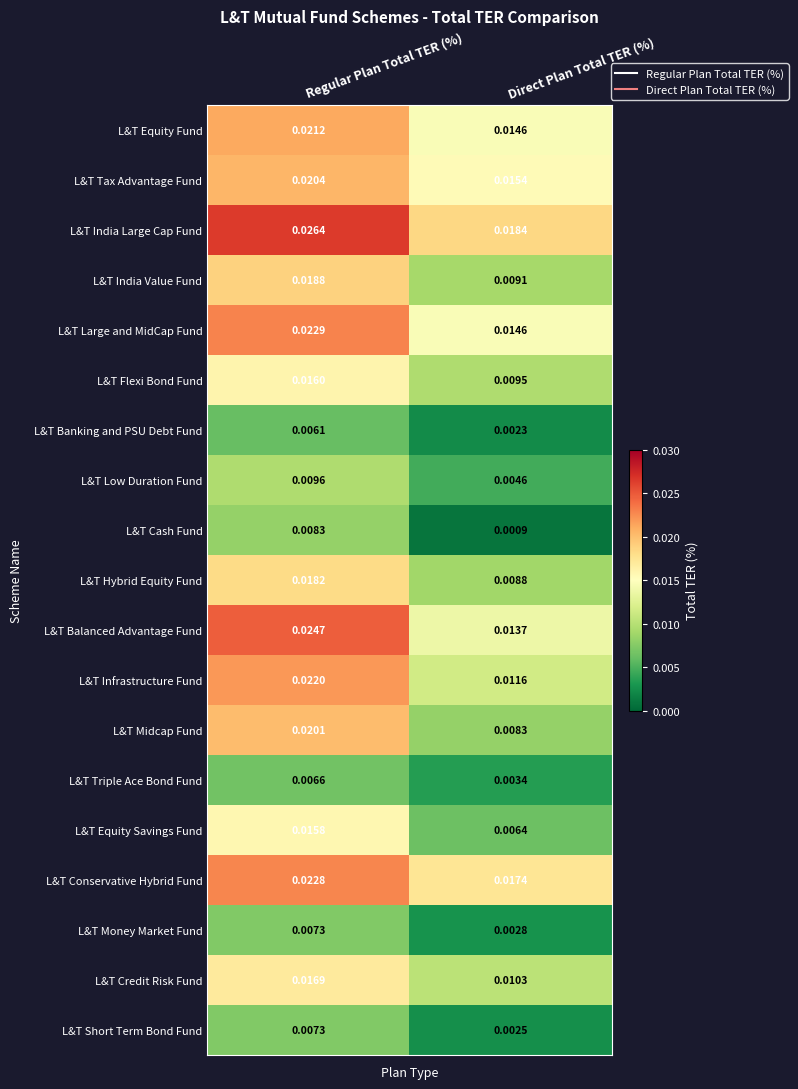

Which series has the largest range (max minus min)?

L&T Midcap Fund